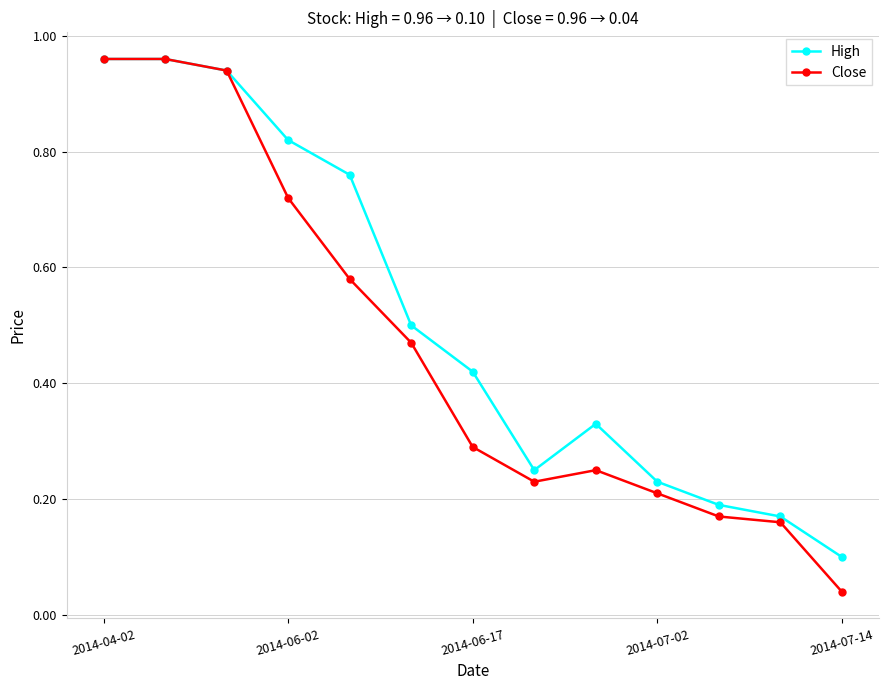

Which series has the largest range (max minus min)?

Close